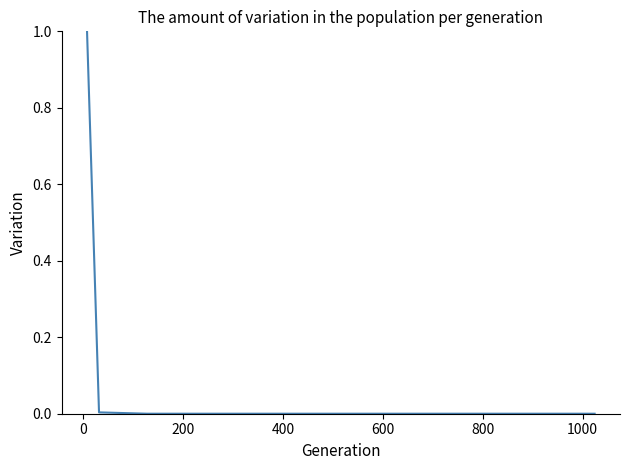

True or false: there are more than 2 points higher than both neighbors.

False